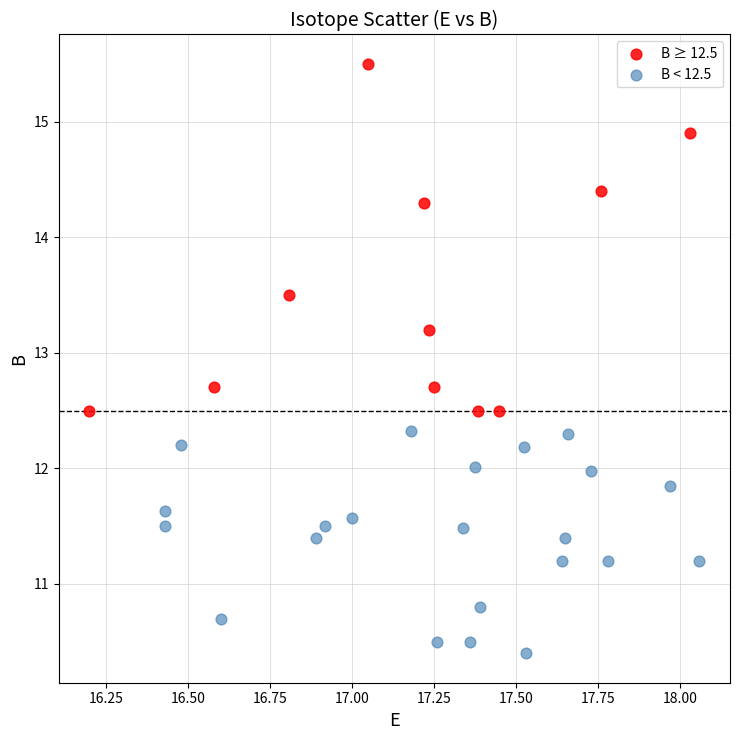

Which series has the widest spread of Y values?

B ≥ 12.5